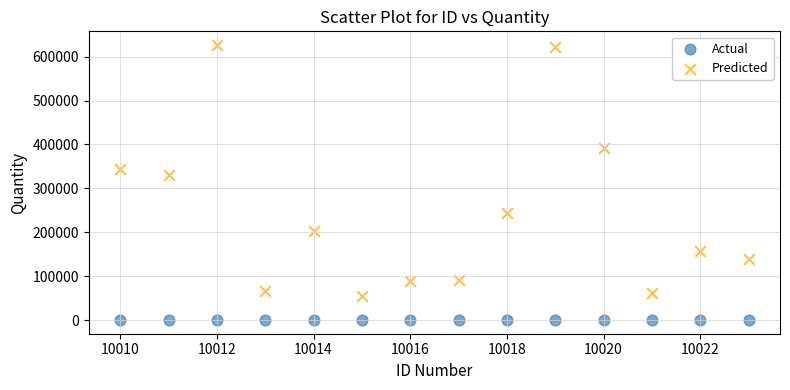

Which series contains the highest Y value?

Predicted